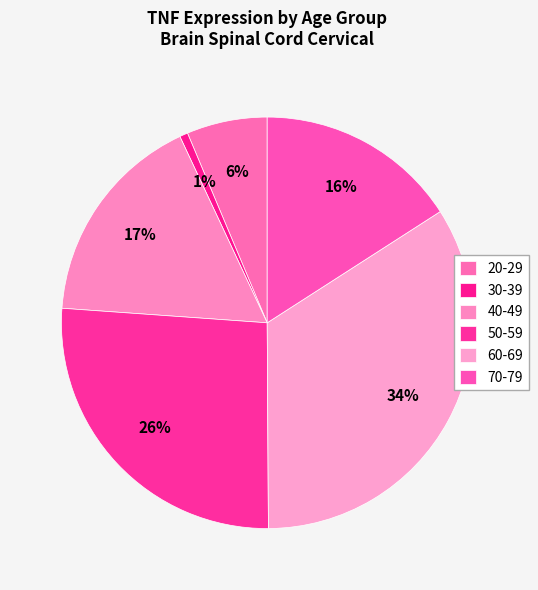

To the nearest percent, what percentage of the pie is 50-59?

26%